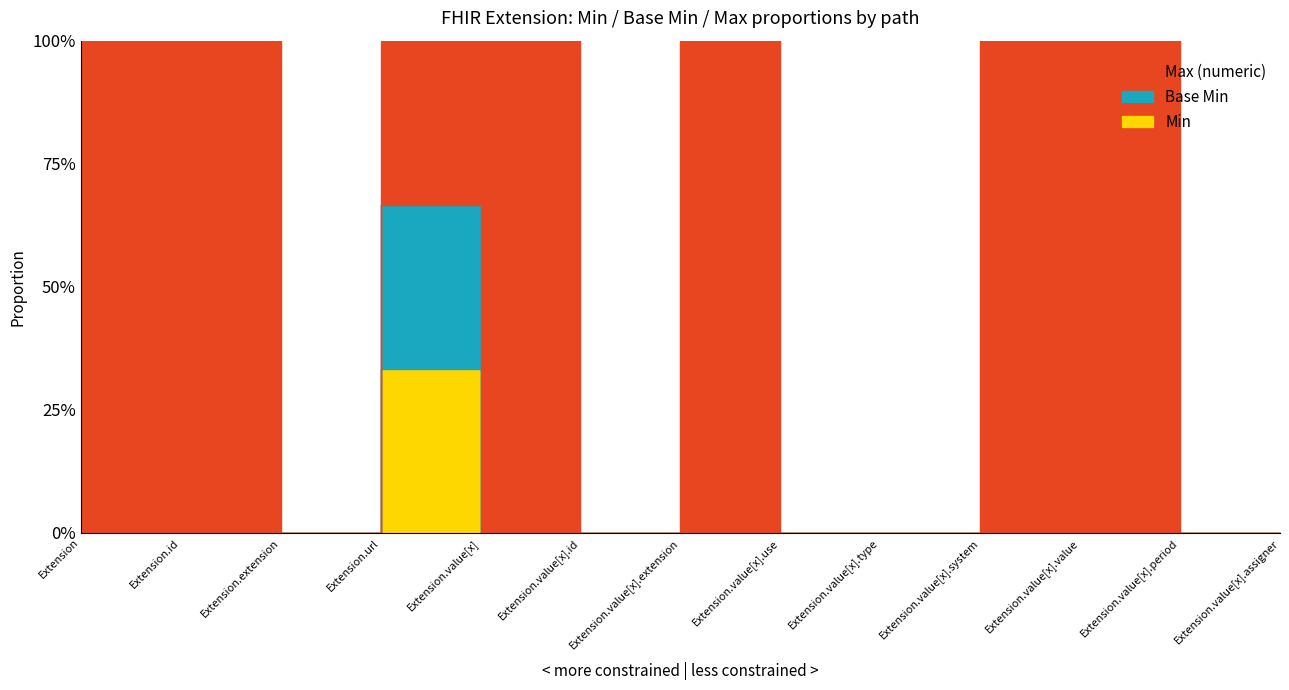

How many lines are shown in the chart?

3